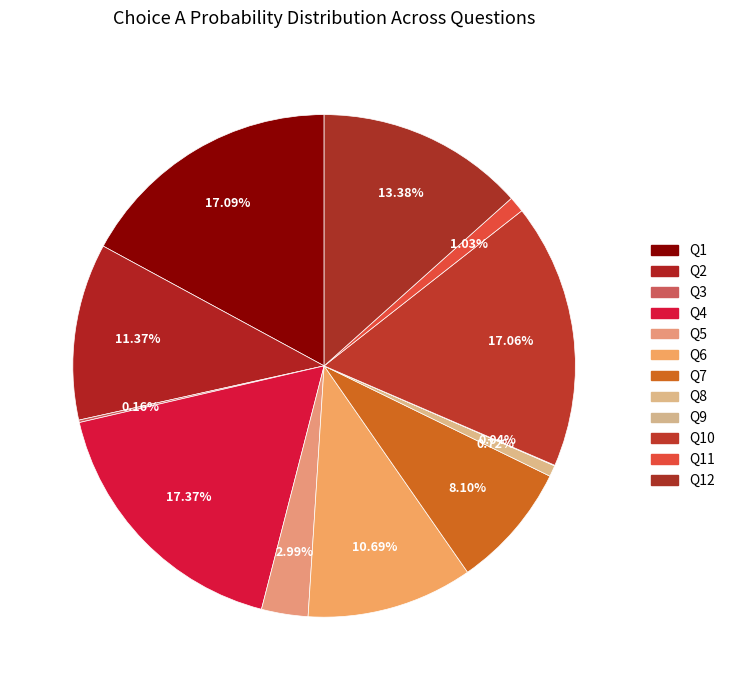

Count the number of slices in the pie.

12